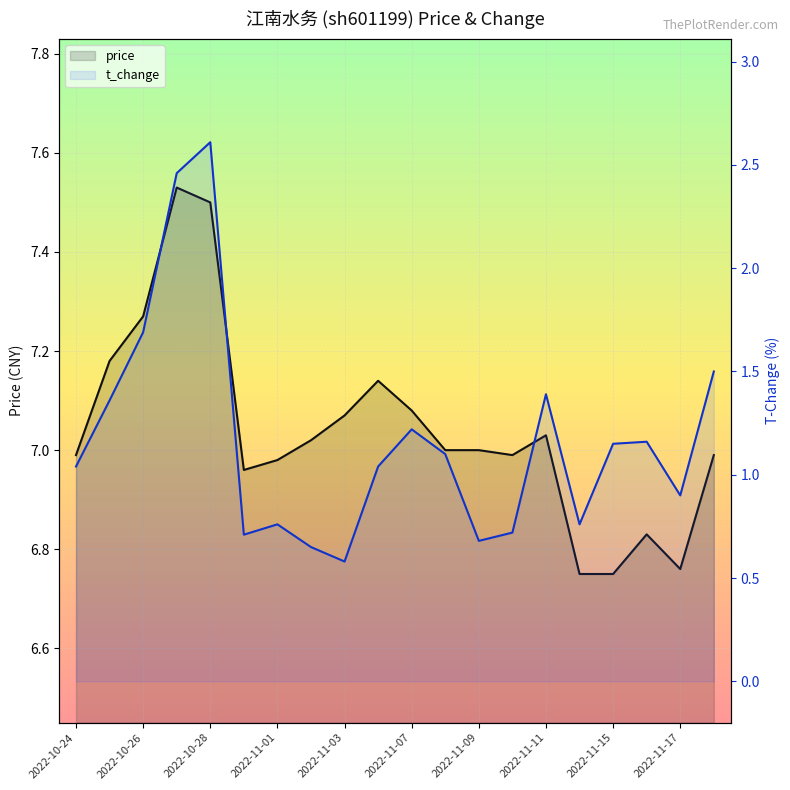

Rank the series by their average value, from highest to lowest.

price, t_change